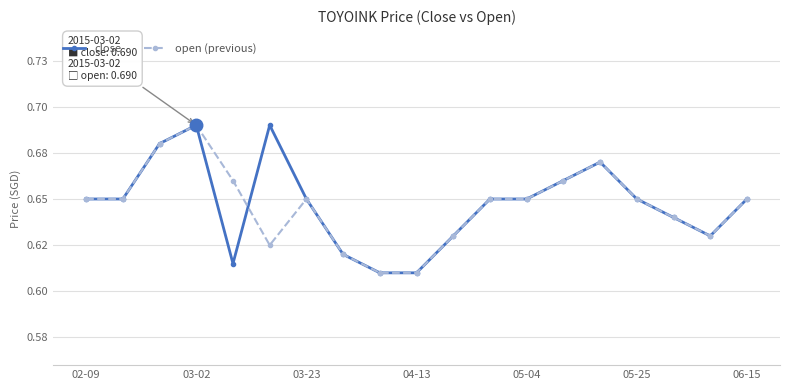

Is this an area chart (filled region under the line)?

No